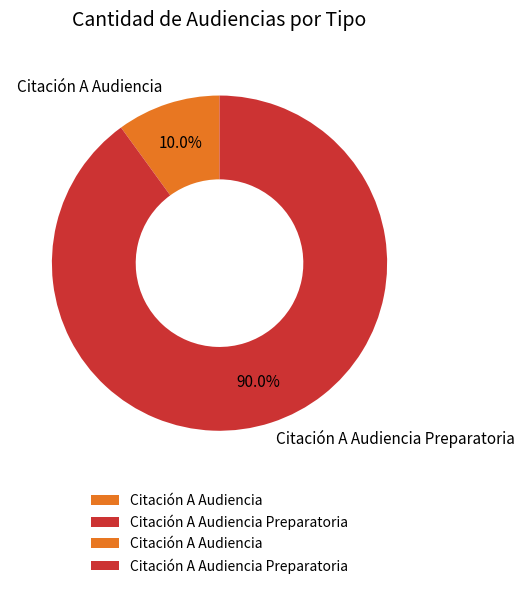

How many slices are in this pie chart?

2